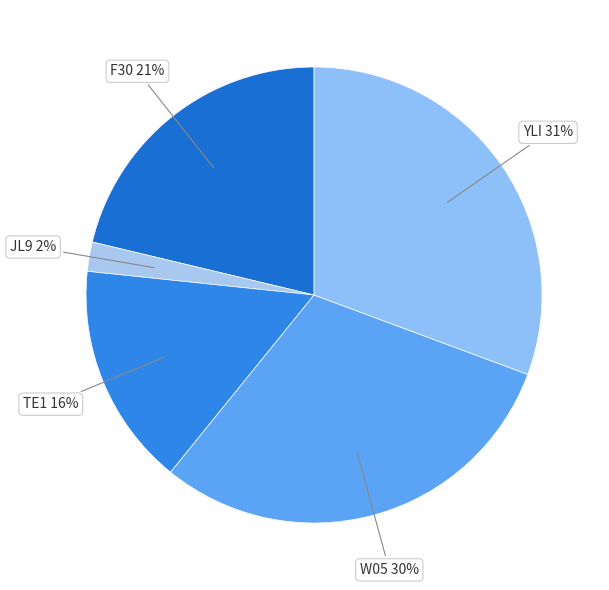

Is it true that YLI is 18% of the pie?

False